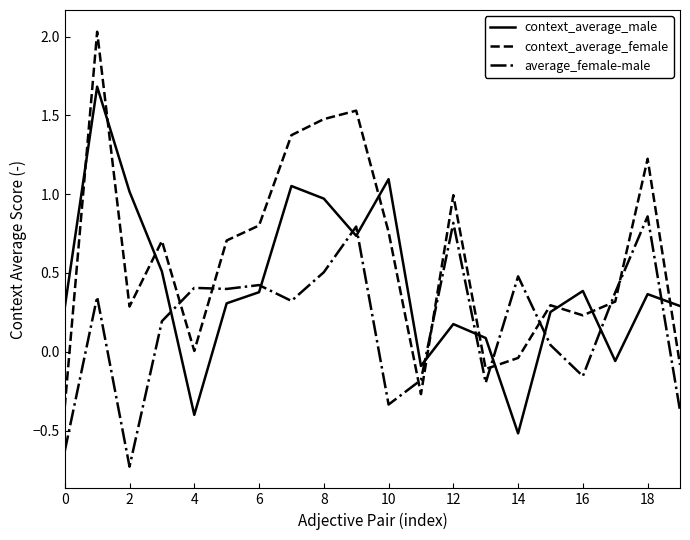

Rank the series by their maximum value, from highest to lowest.

context_average_female, context_average_male, average_female-male